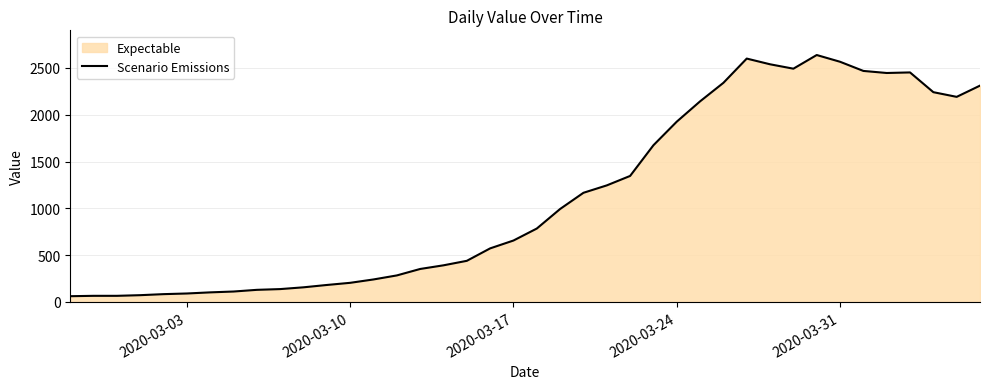

What is the difference between the second highest and minimum values?

2539